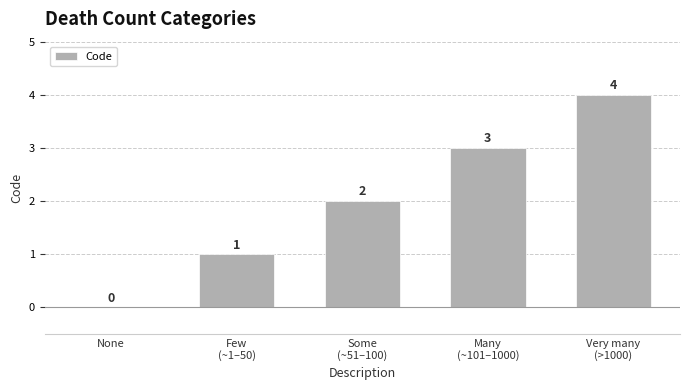

How many values are between 1 and 3?

3